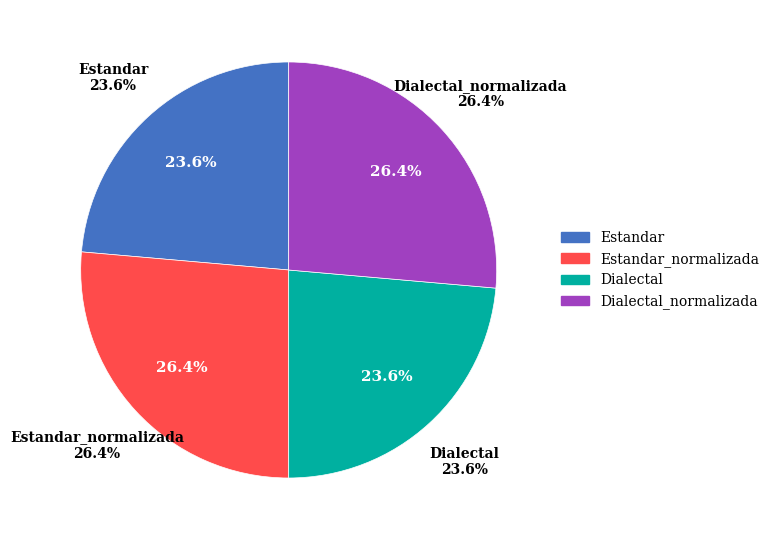

What is the change in value from Estandar to Estandar_normalizada?

+8.5